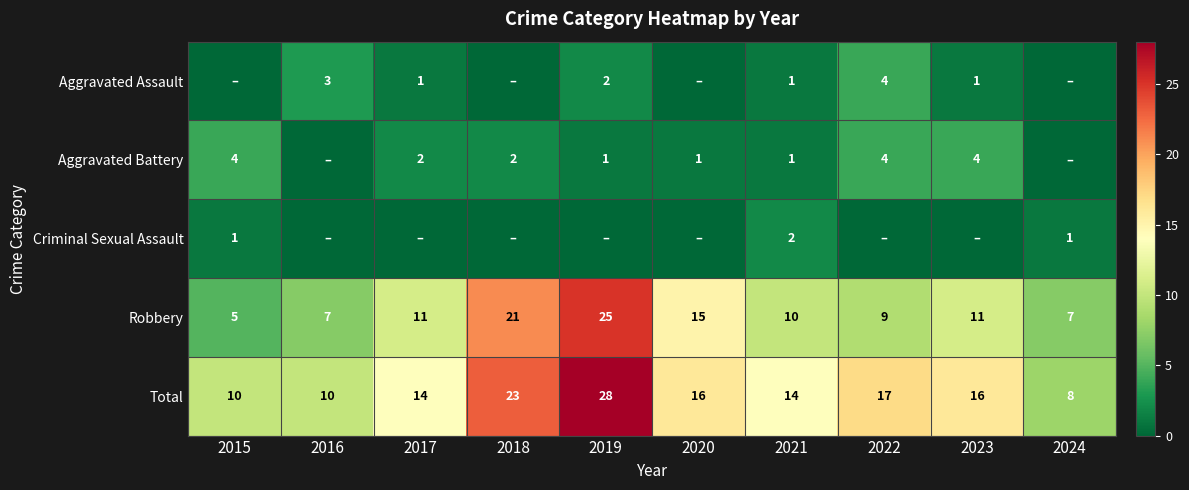

What is the spread (max minus min) of values at 2015?

10